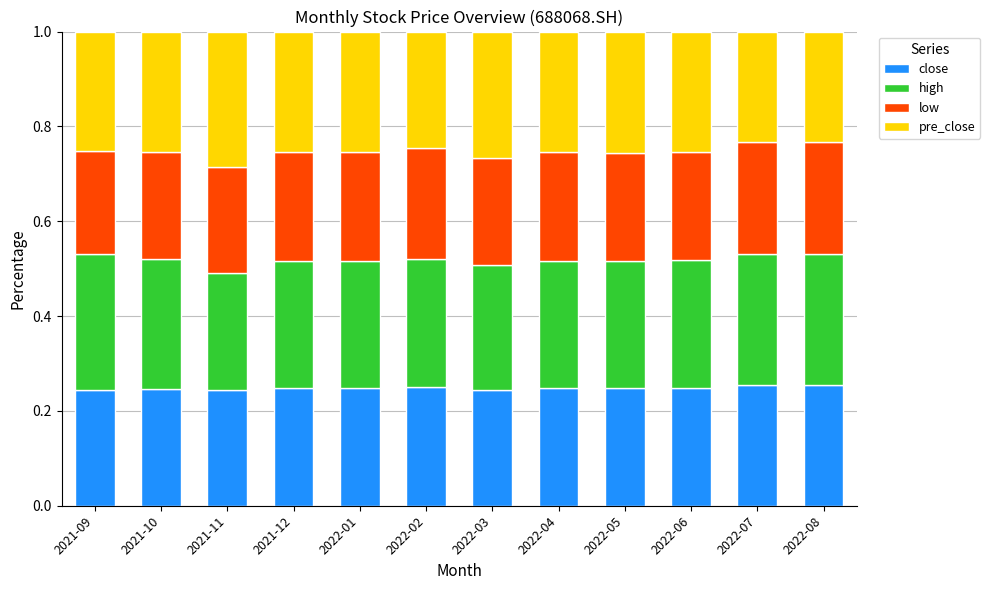

Are the bars horizontal?

No